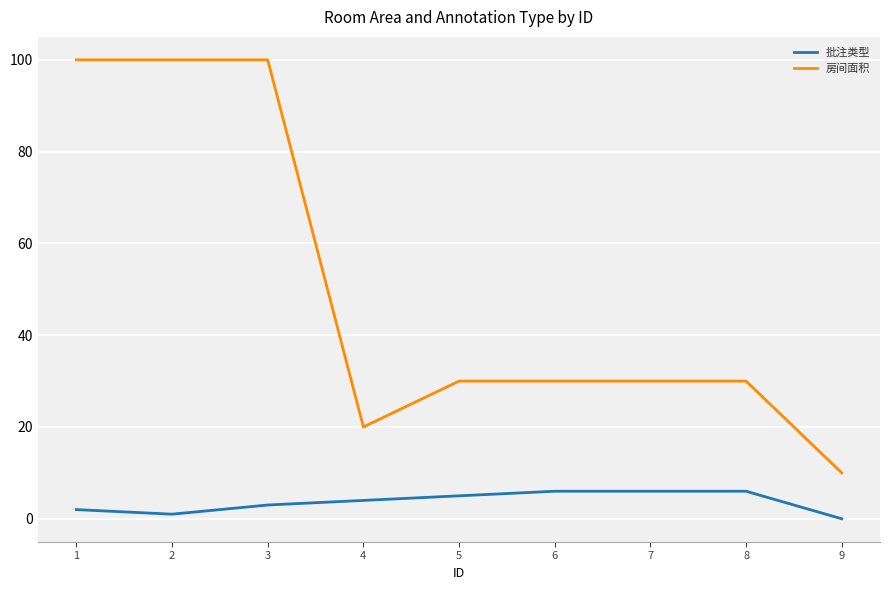

Is the value of 房间面积 at 3 greater than the value of 批注类型 at 4?

Yes